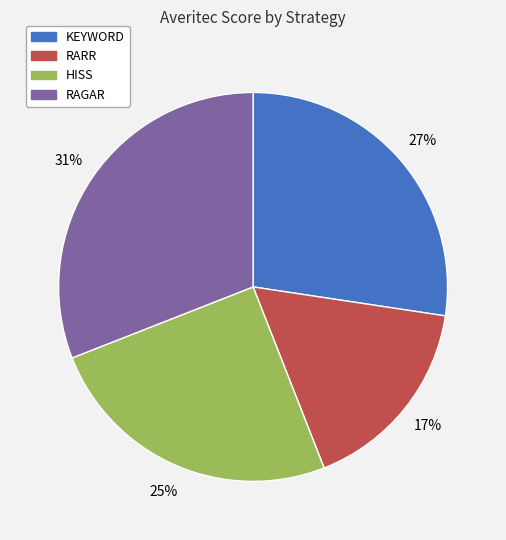

Count the number of slices in the pie.

4